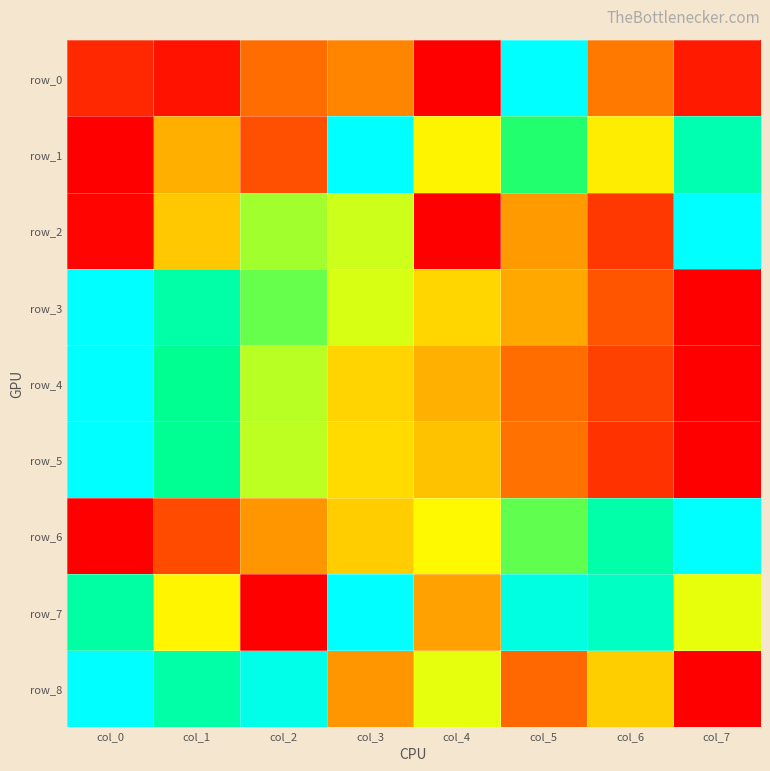

What is the greatest value displayed?

1.0